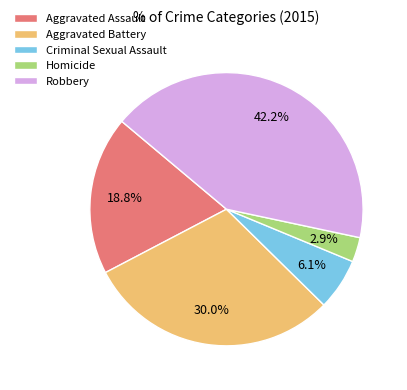

Rank the categories by value from highest to lowest.

Robbery, Aggravated Battery, Aggravated Assault, Criminal Sexual Assault, Homicide